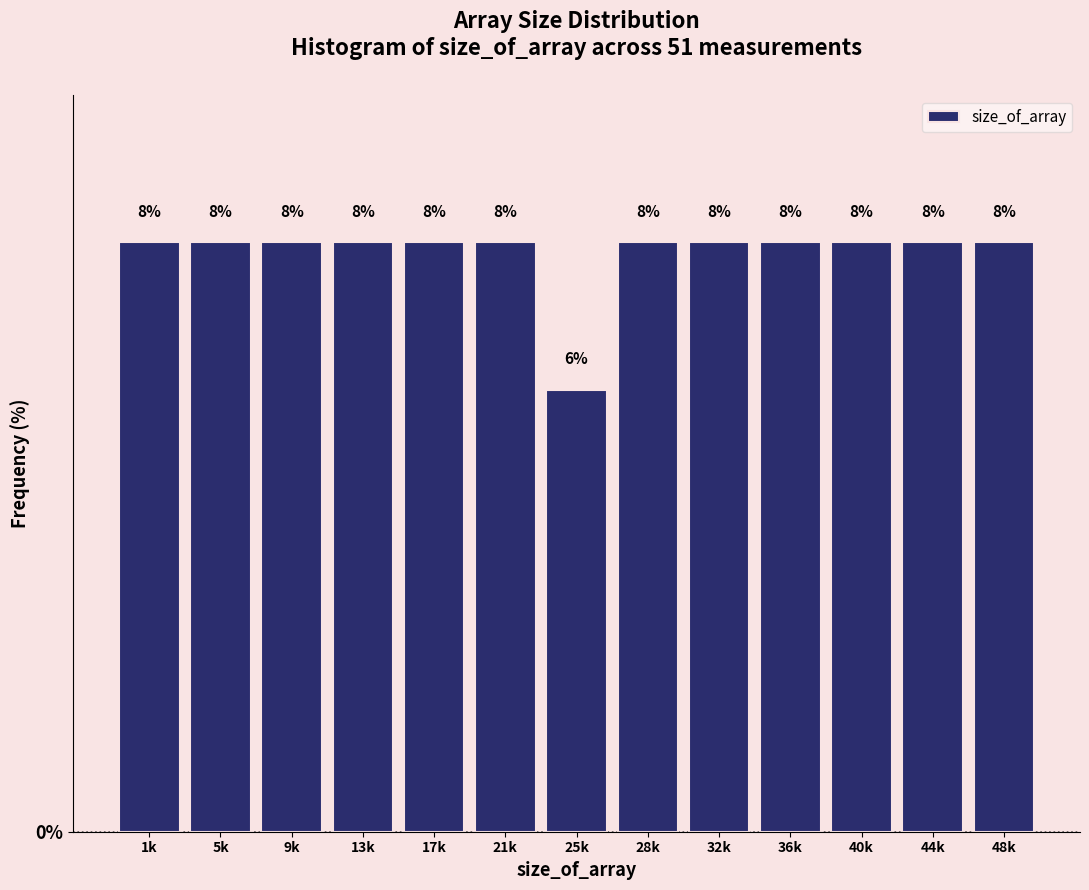

How many bars are there in total?

13